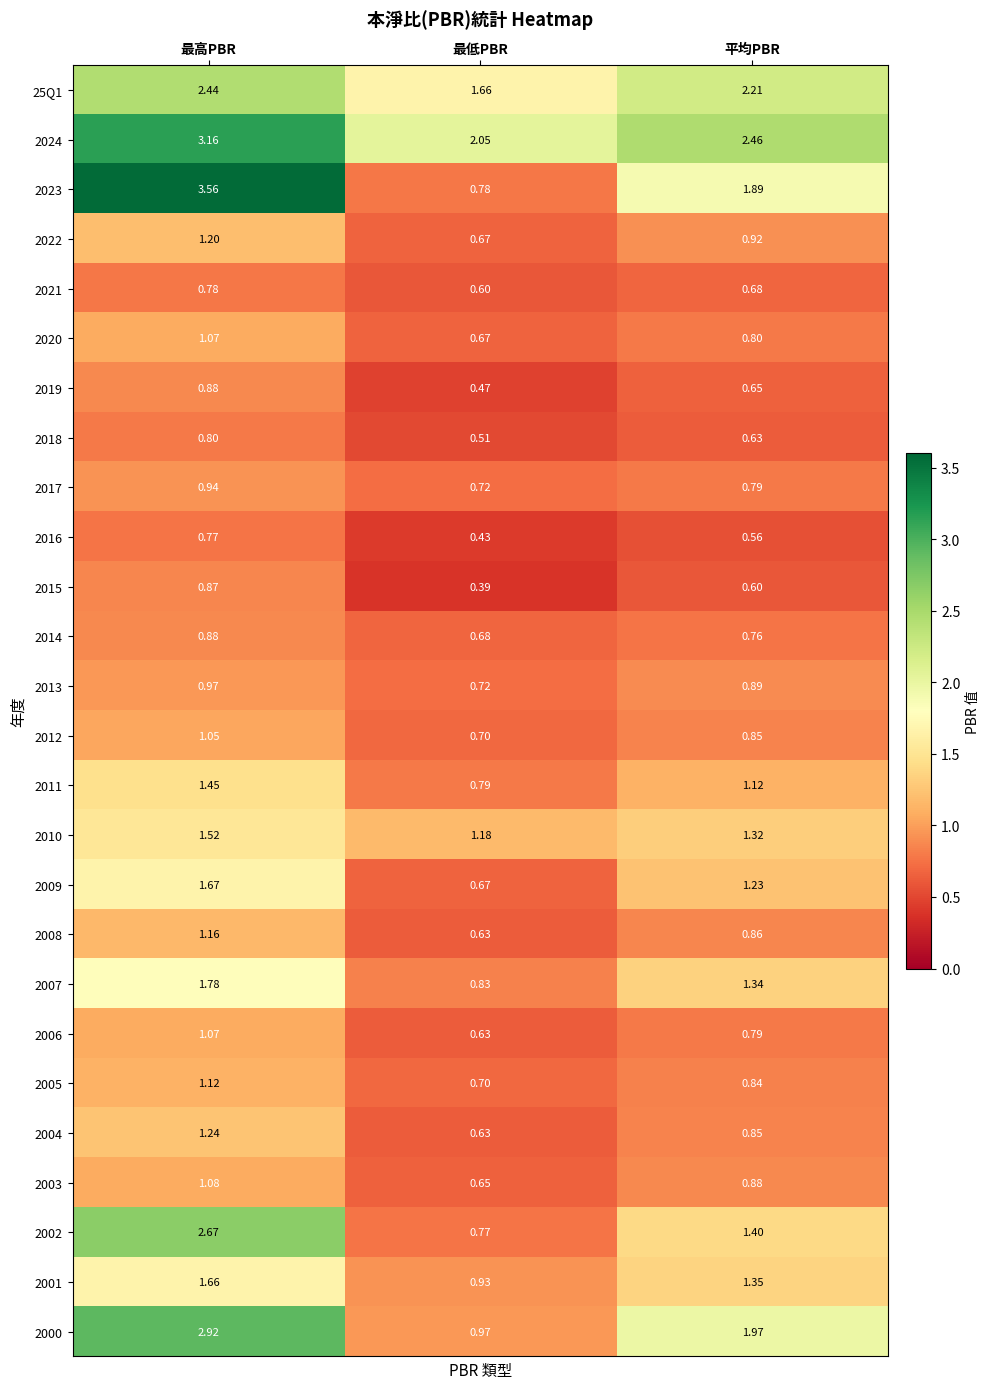

At which label does 2000 reach its peak?

最高PBR